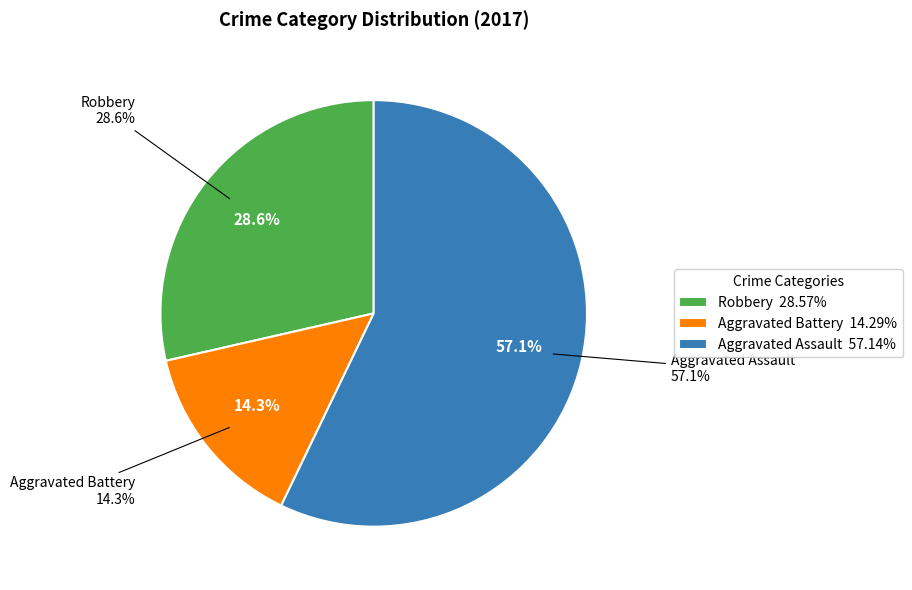

Which category has the biggest portion of the pie?

Aggravated Assault